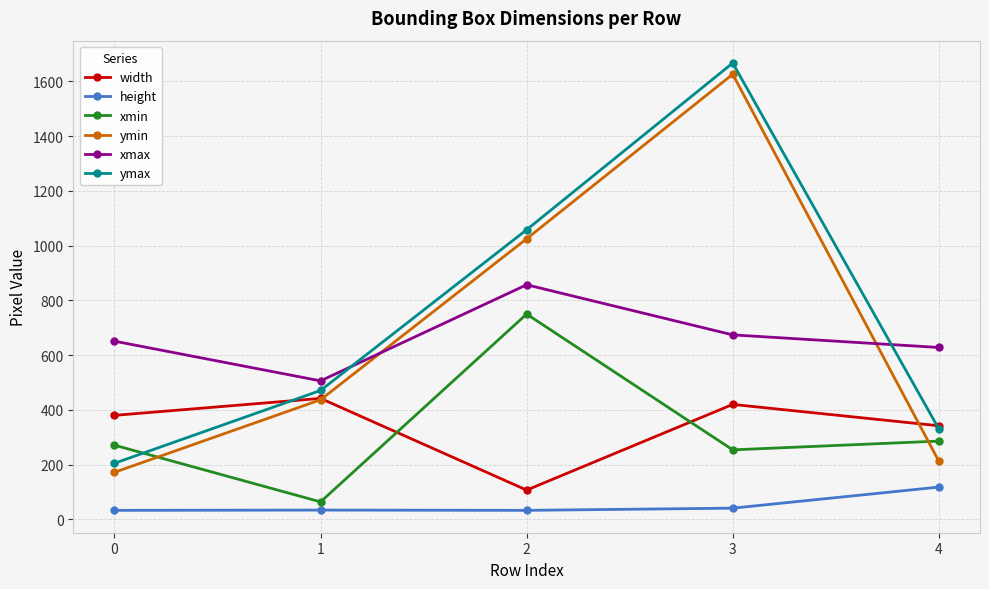

Which category has the lowest value in the width series?

2